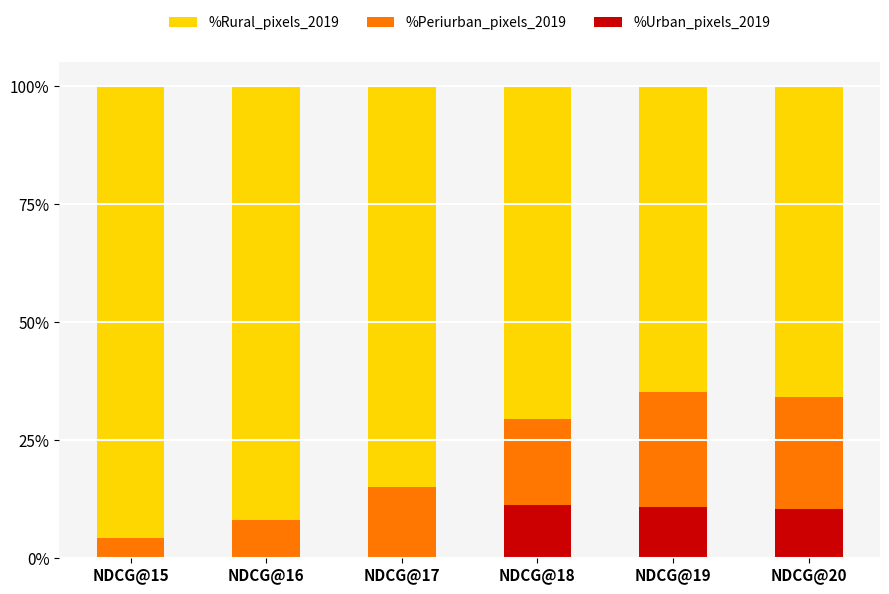

What are all the series names shown in the legend?

%Rural_pixels_2019, %Periurban_pixels_2019, %Urban_pixels_2019